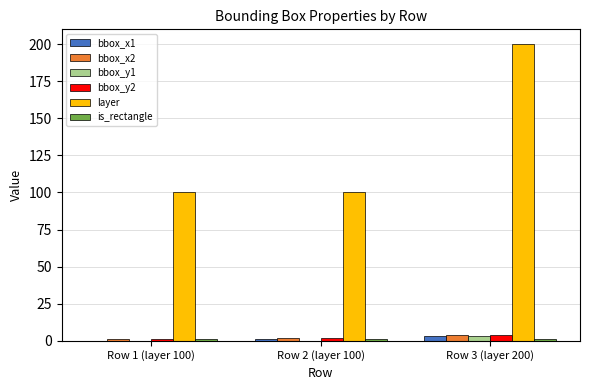

Which series has the largest total across all categories?

layer